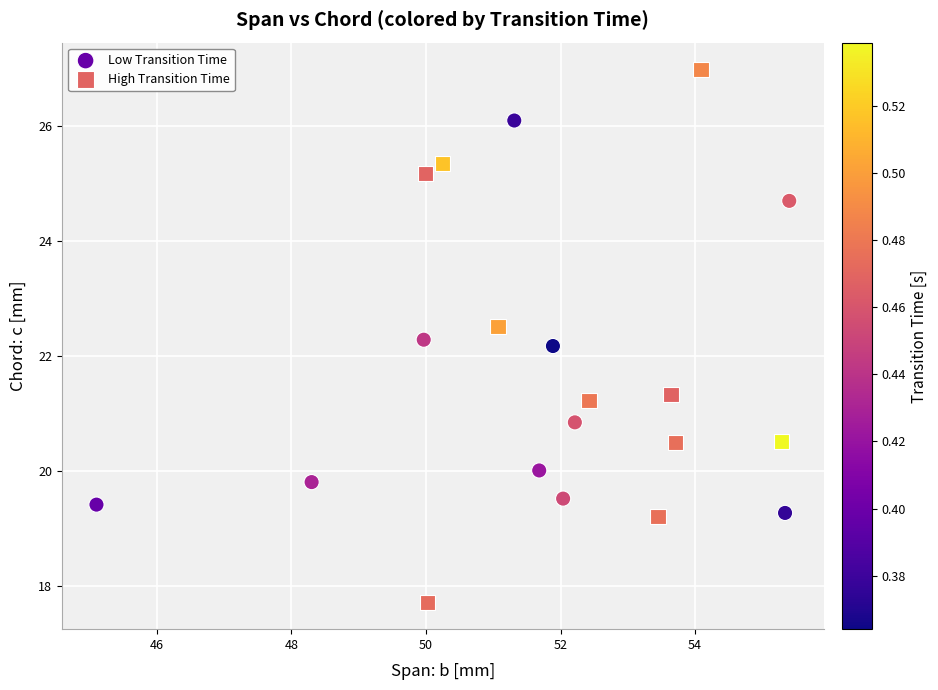

Which series has the widest spread of Y values?

High Transition Time